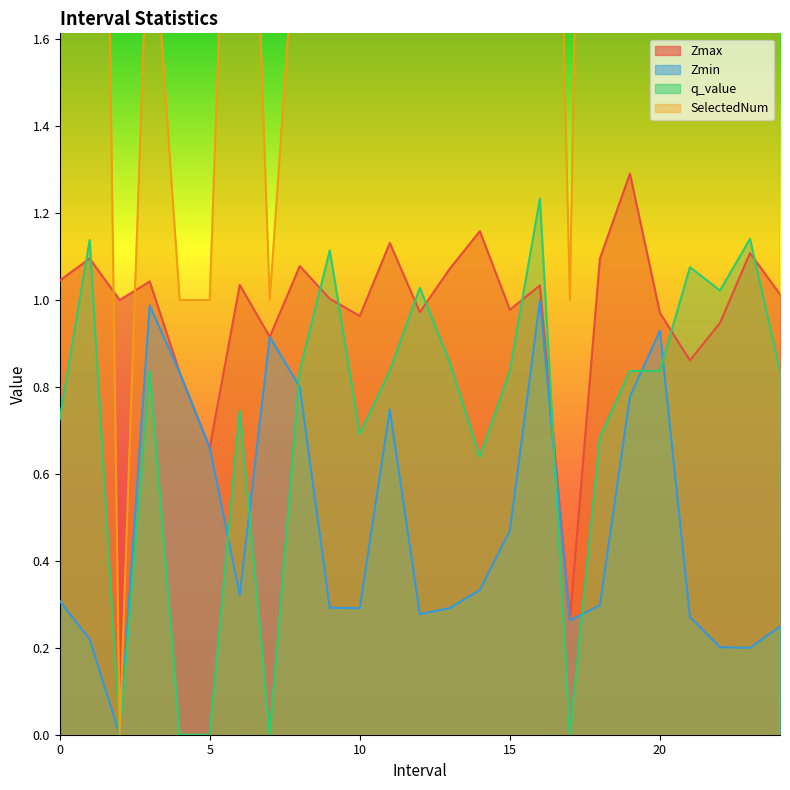

How many data points in Zmax are above 1?

14